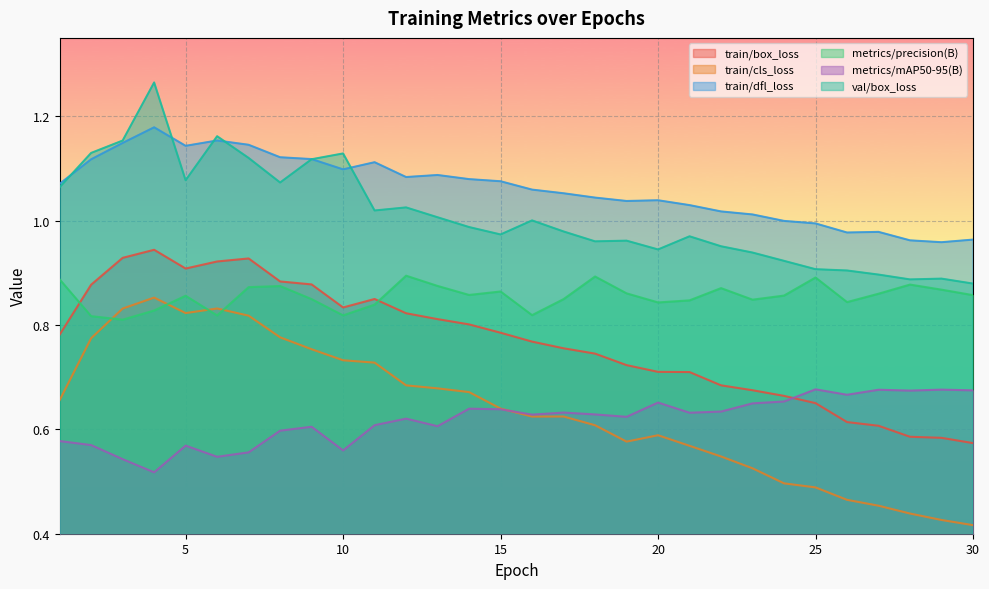

True or false: metrics/mAP50-95(B) and train/box_loss cross at least once.

True